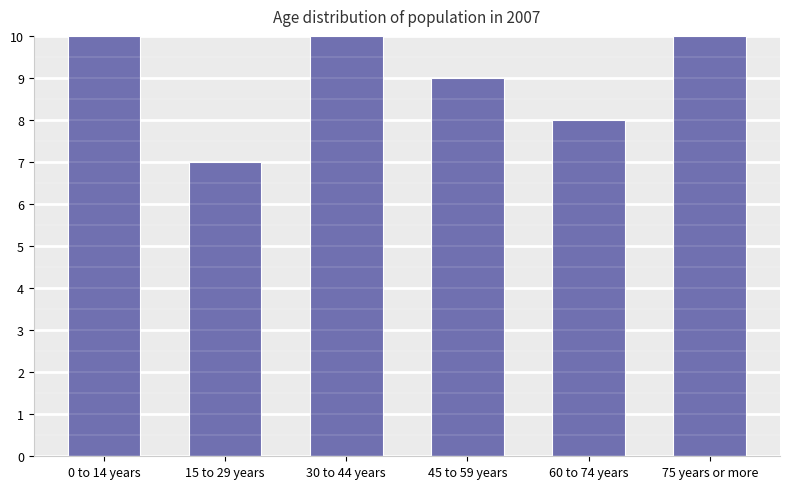

Does the chart contain stacked bars?

No